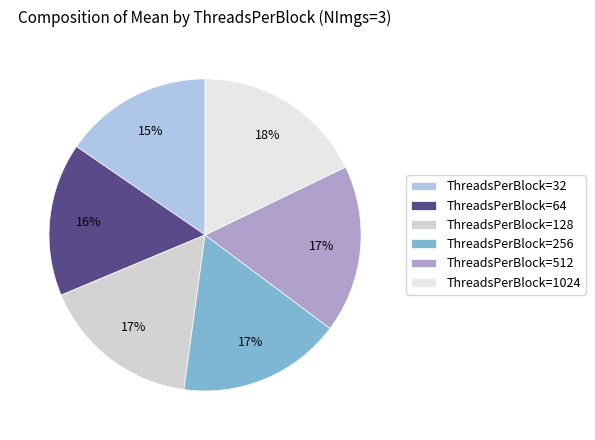

How many segments does this pie chart have?

6